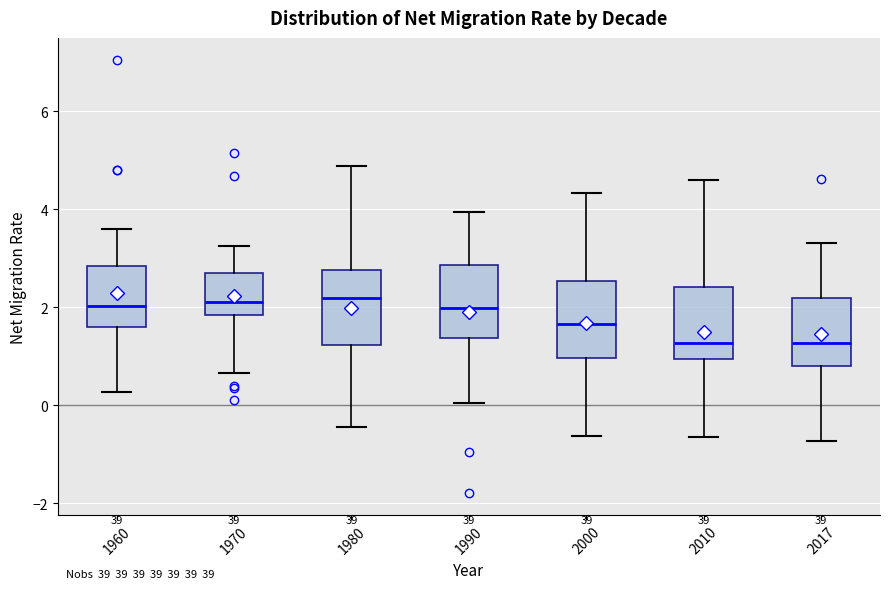

Where does the lower whisker of the box at x = 2000 end on the y-axis? The values are not printed on the chart, so give them approximately, as read against the axis.

-0.6